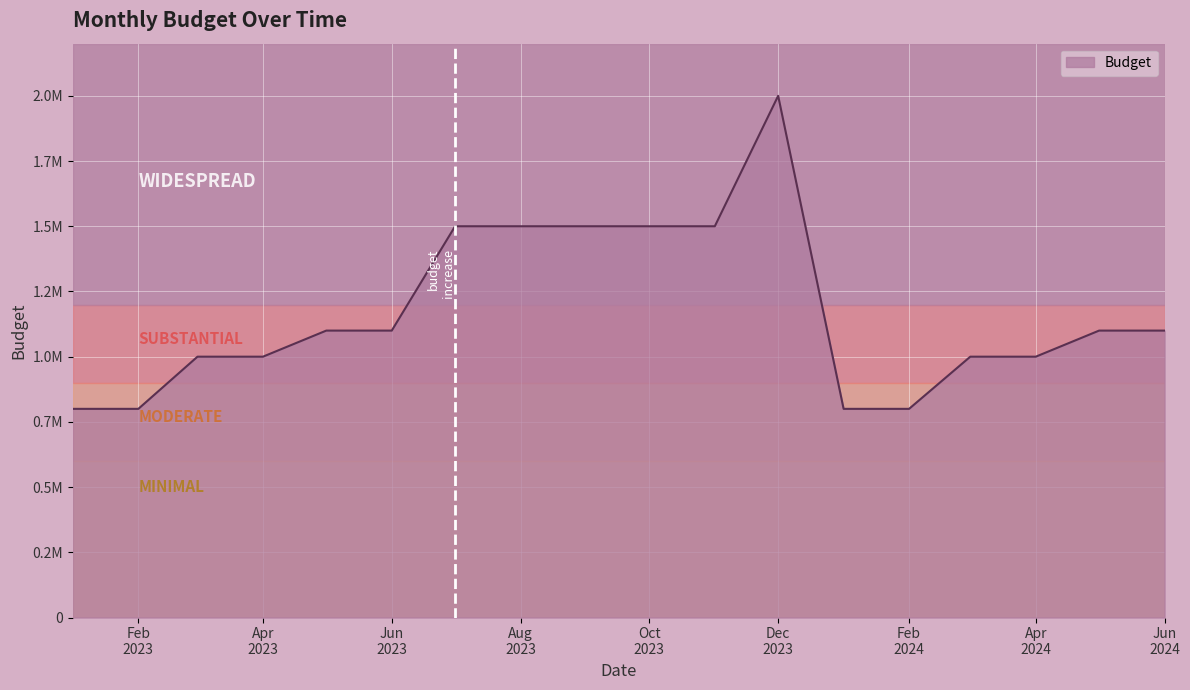

Does the chart display data point markers on the line(s)?

No